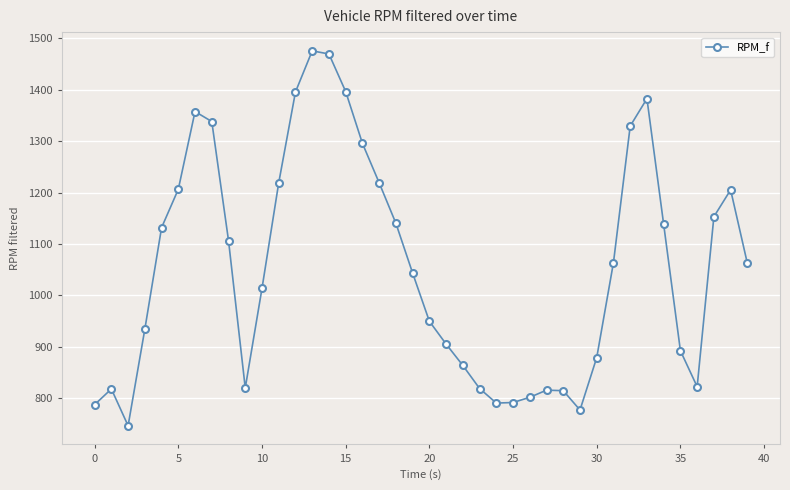

Count the number of categories in the chart.

40